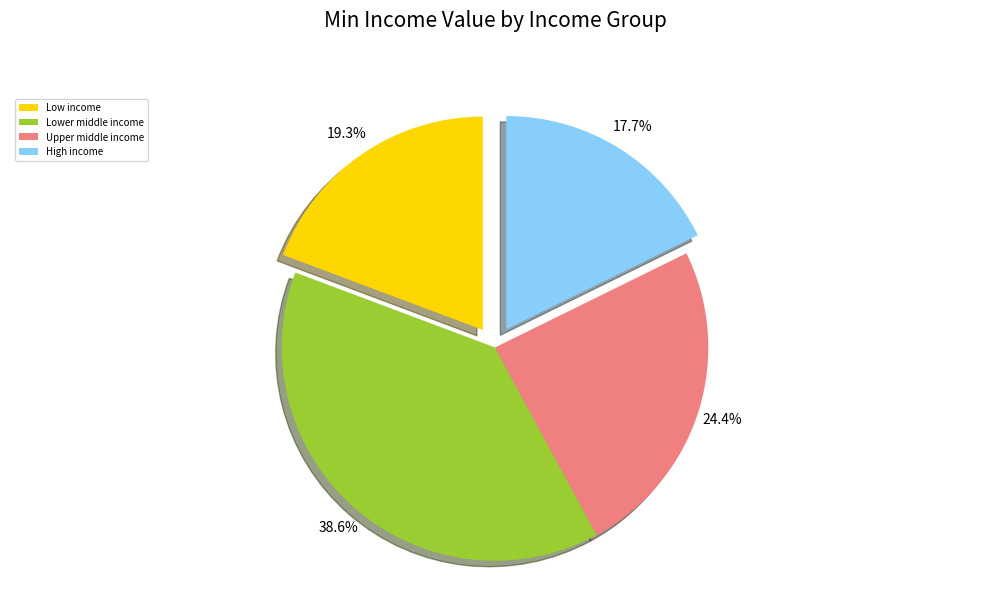

Count the number of slices in the pie.

4